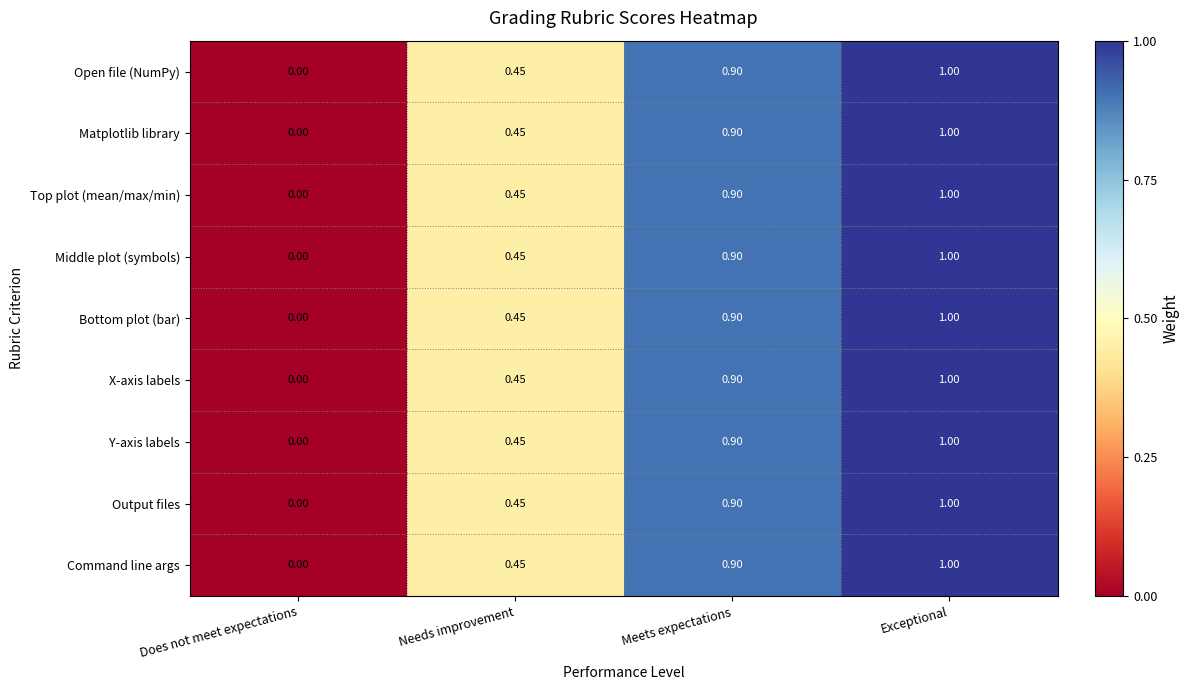

At which label is Matplotlib library closest to 0?

Does not meet expectations